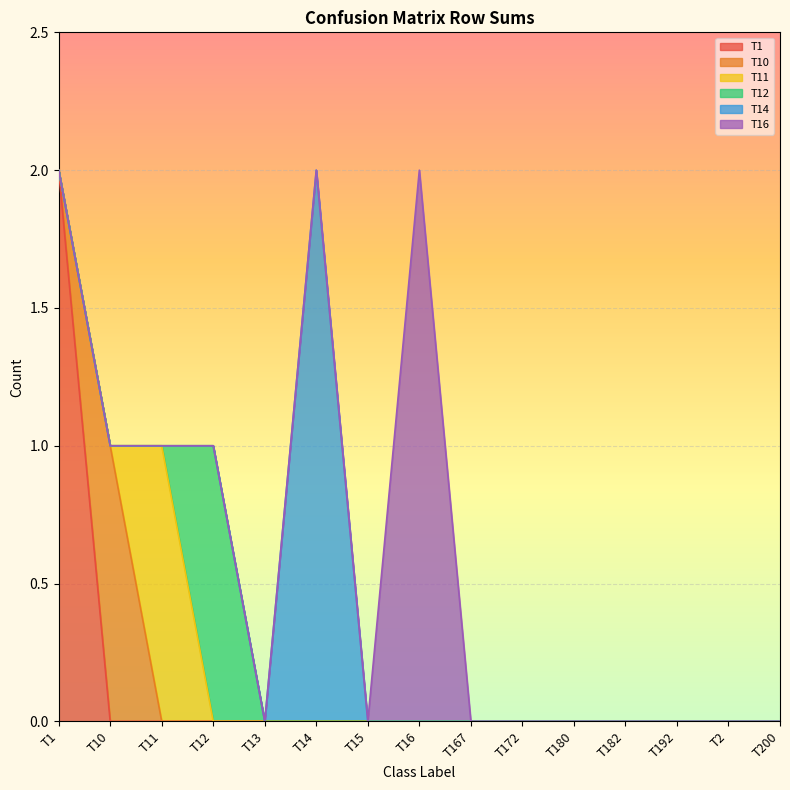

The T10 series shows 0 at T167. True or false?

True